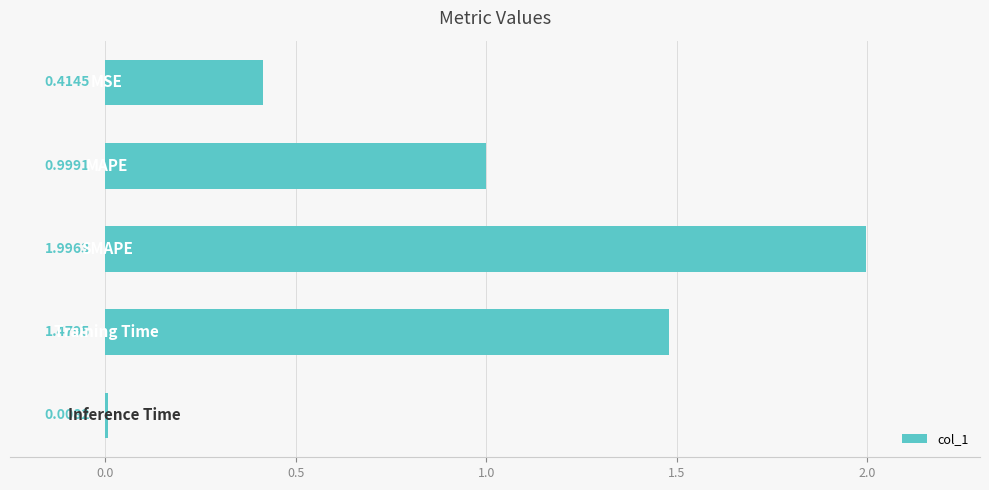

What is the difference between the maximum and minimum values?

2.0